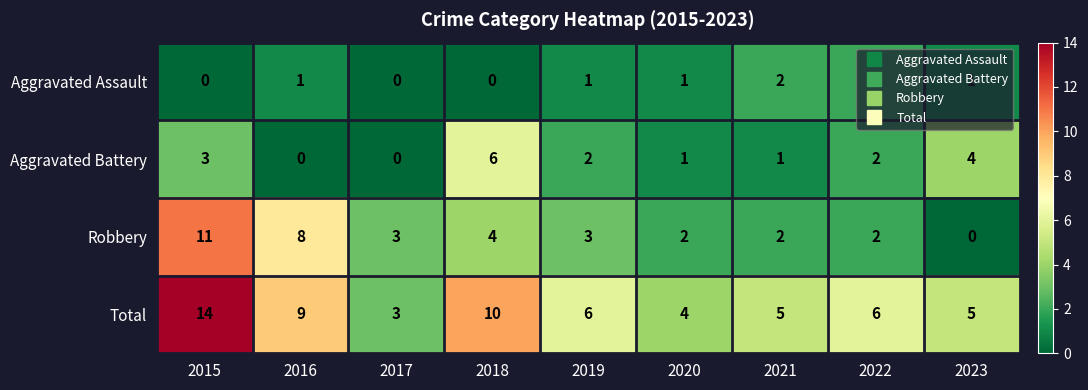

Rank the series by their maximum value, from lowest to highest.

Aggravated Assault, Aggravated Battery, Robbery, Total